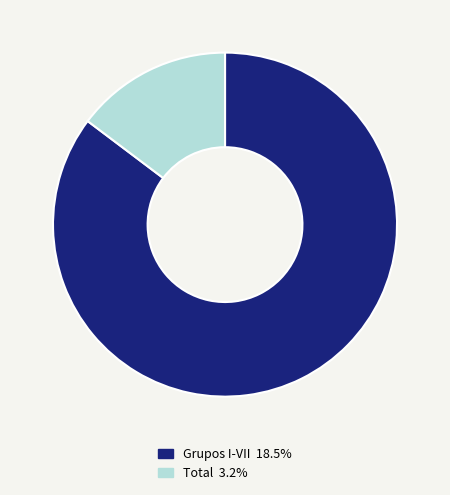

Does Grupos I-VII 18.5% account for over 50% of the chart?

Yes